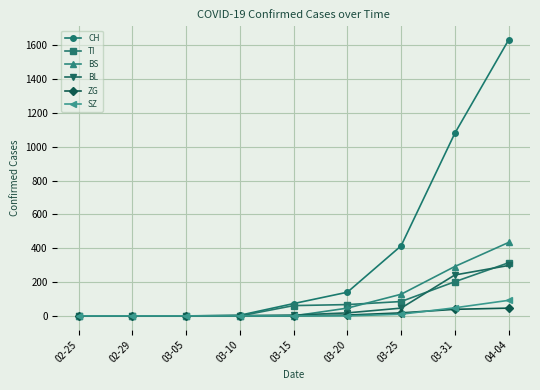

At which category is the sum across all series the highest?

04-04